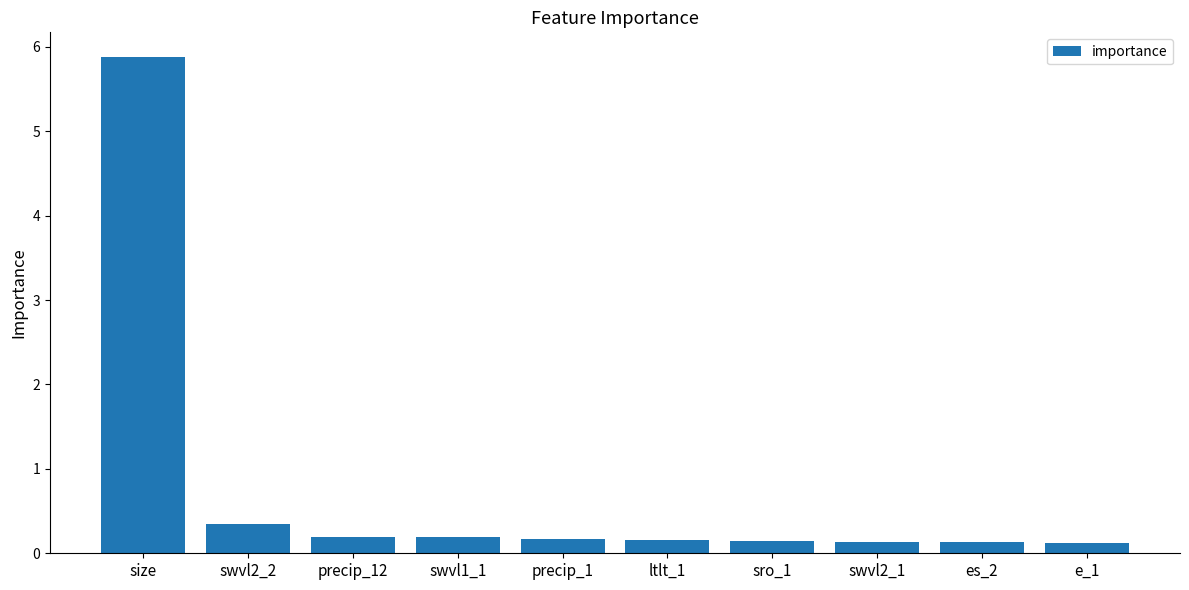

What is the minimum value shown in the chart?

0.1